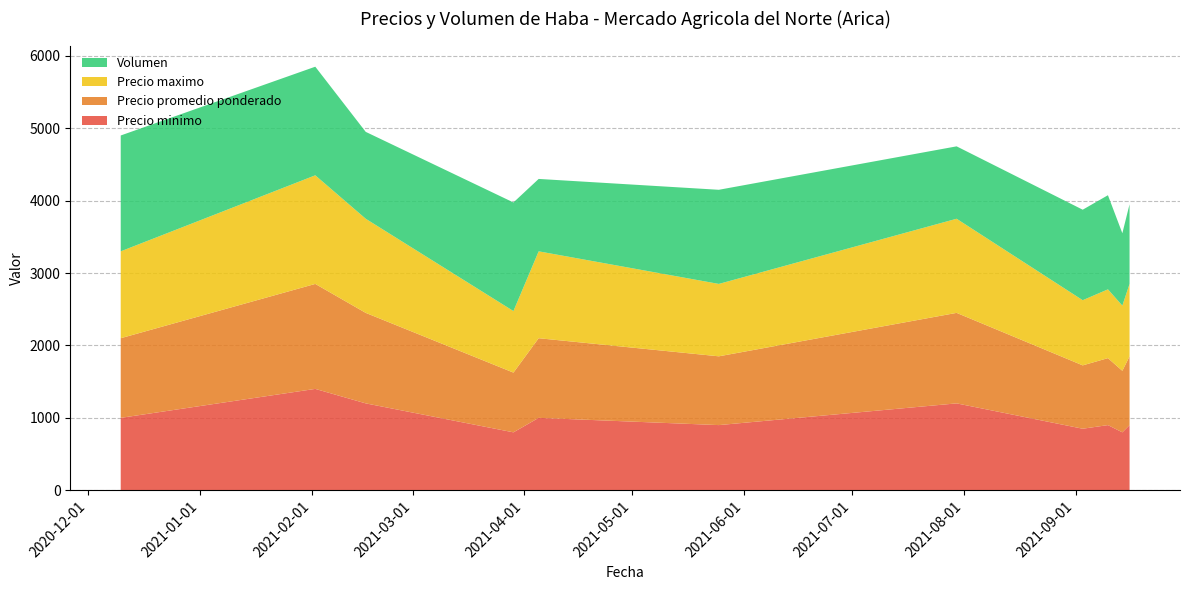

Reading left to right, extract all data points from this chart.

Precio minimo: 2020-12-10=1000	2021-02-02=1400	2021-02-16=1200	2021-03-29=800	2021-04-05=1000	2021-05-25=900	2021-07-30=1200	2021-09-03=850	2021-09-10=900	2021-09-14=800	2021-09-16=900
Precio promedio ponderado: 2020-12-10=1100	2021-02-02=1450	2021-02-16=1250	2021-03-29=825	2021-04-05=1100	2021-05-25=950	2021-07-30=1250	2021-09-03=875	2021-09-10=925	2021-09-14=850	2021-09-16=950
Precio maximo: 2020-12-10=1200	2021-02-02=1500	2021-02-16=1300	2021-03-29=850	2021-04-05=1200	2021-05-25=1000	2021-07-30=1300	2021-09-03=900	2021-09-10=950	2021-09-14=900	2021-09-16=1000
Volumen: 2020-12-10=1600	2021-02-02=1500	2021-02-16=1200	2021-03-29=1500	2021-04-05=1000	2021-05-25=1300	2021-07-30=1000	2021-09-03=1250	2021-09-10=1300	2021-09-14=1000	2021-09-16=1100